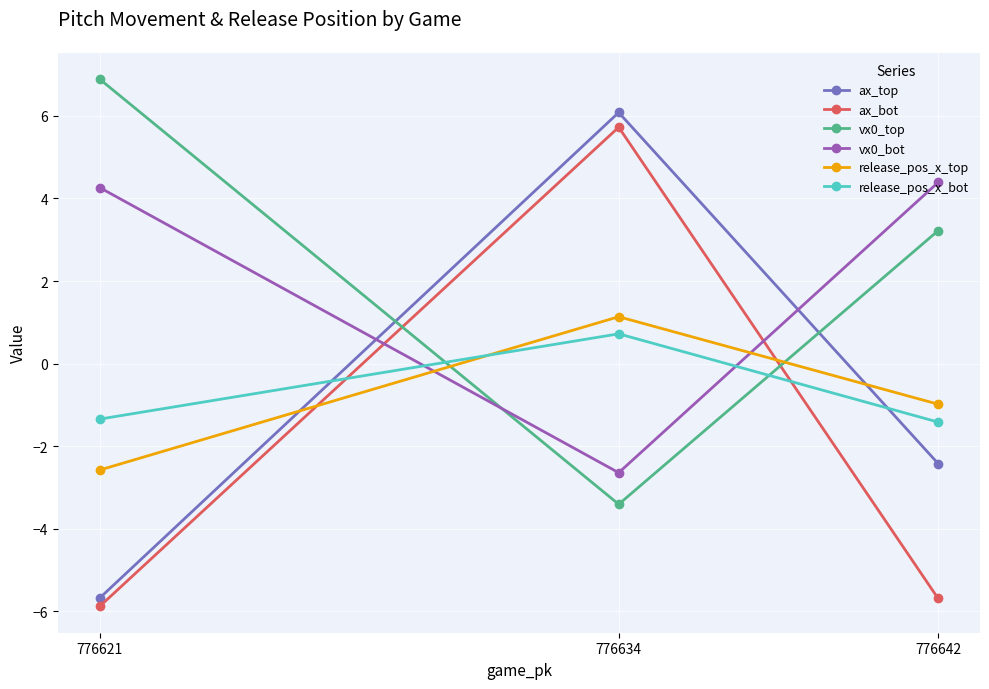

What is the difference between the vx0_bot values at 776634 and 776621?

6.9